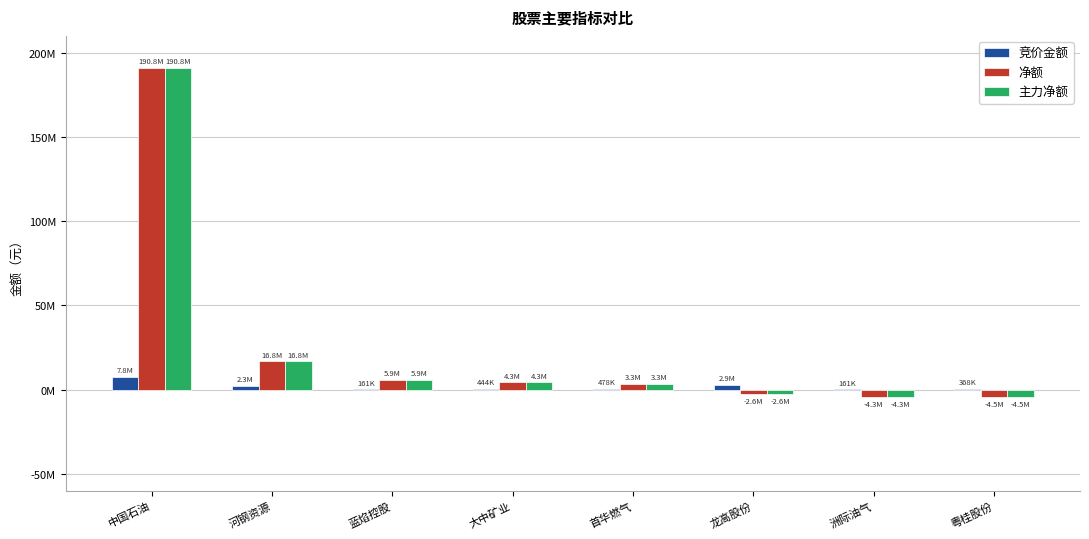

Does the chart contain stacked bars?

No